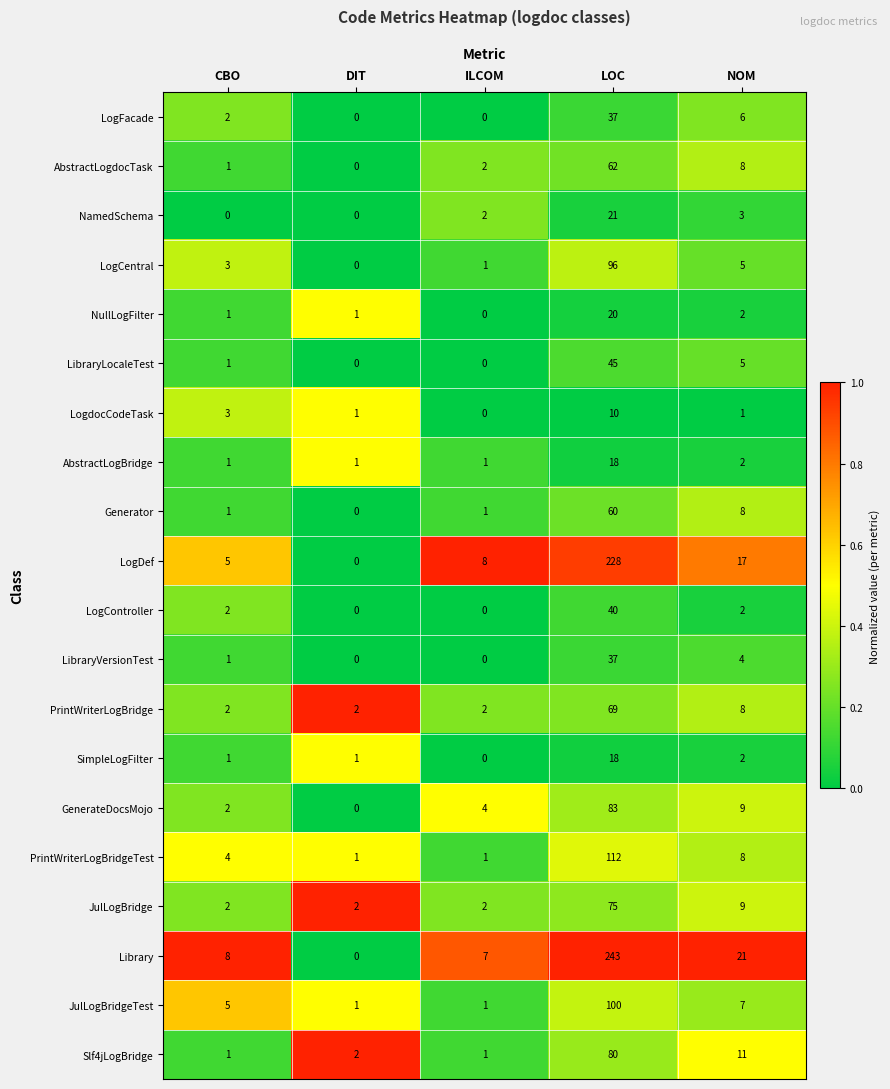

Where is PrintWriterLogBridge nearest to the value 35?

NOM